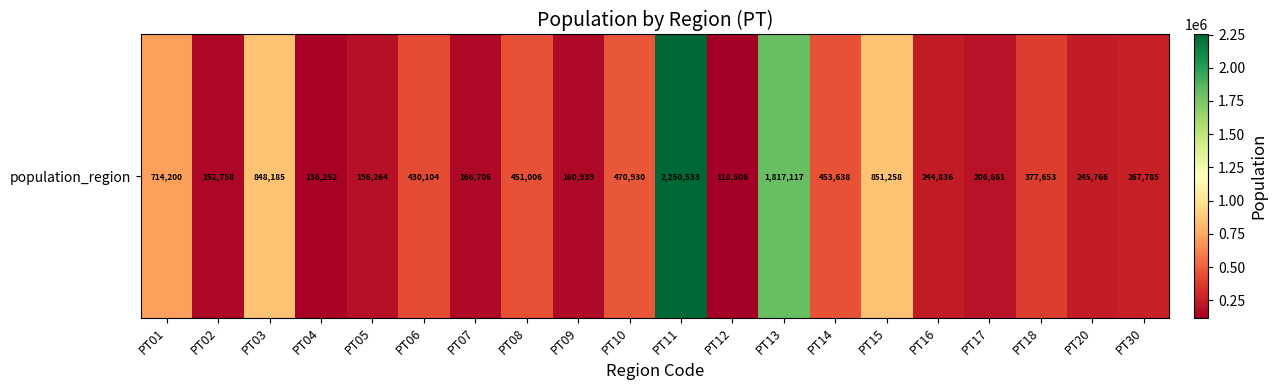

Which category has the lowest value across all series?

PT12